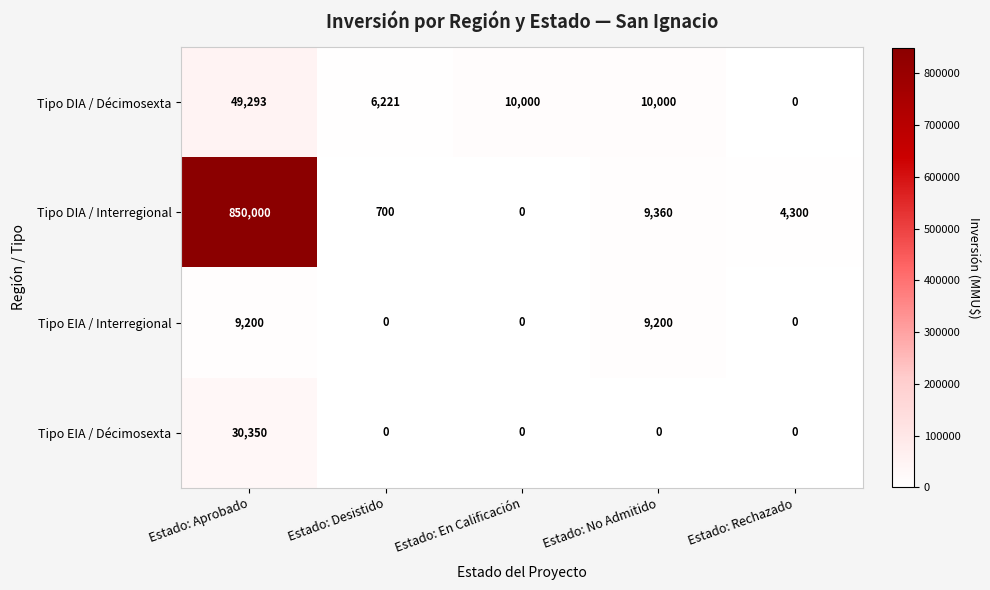

What is the total value across all series at Estado: En Calificación?

10000